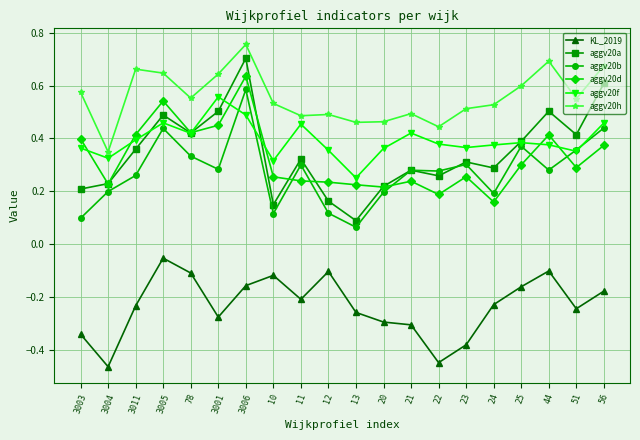

How many data points does each series have?

20